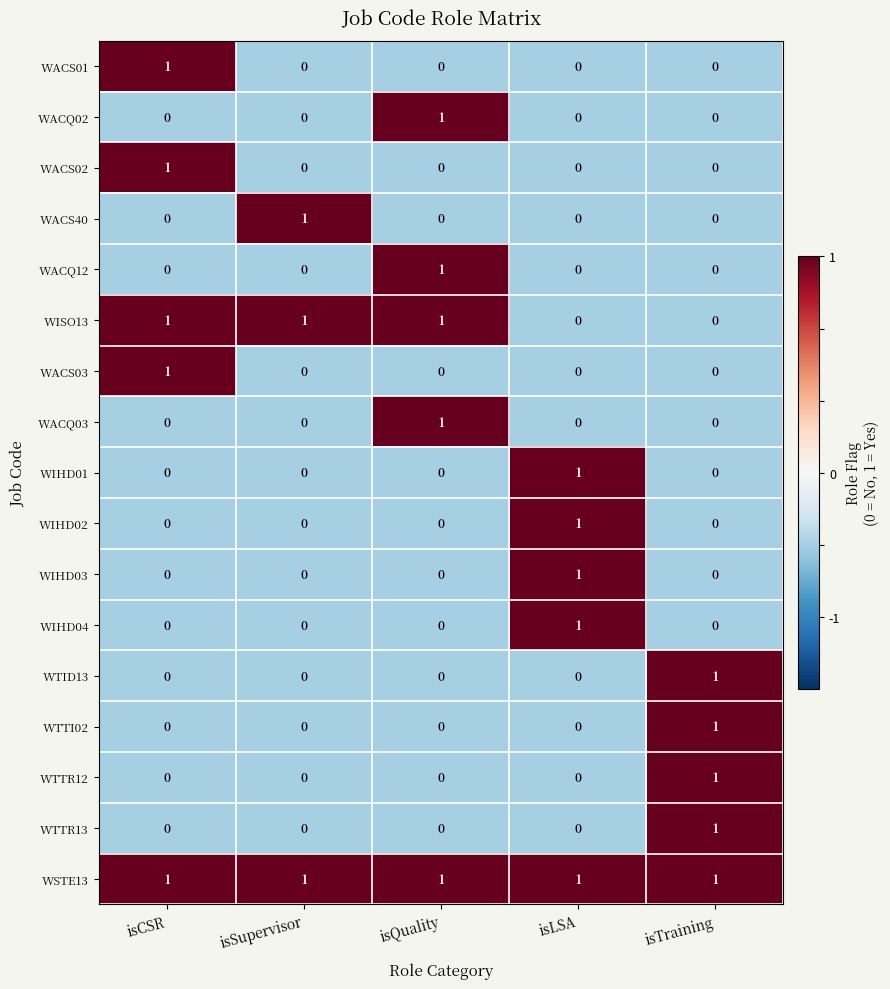

How many distinct data groups are displayed?

17